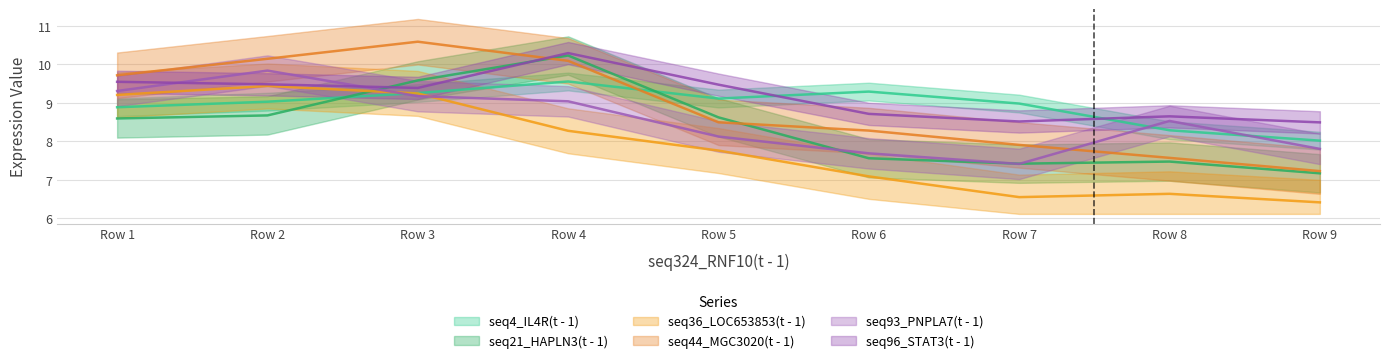

How many interior local valleys does the seq21_HAPLN3(t - 1) series have?

1